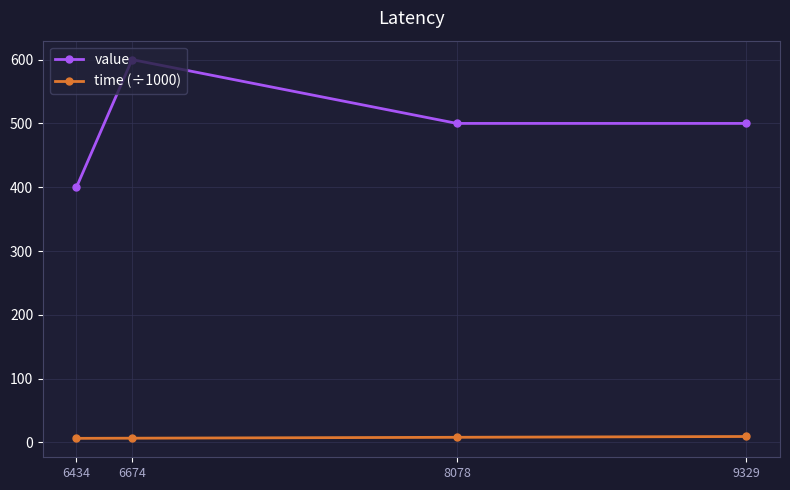

At which label does value reach its minimum?

6434